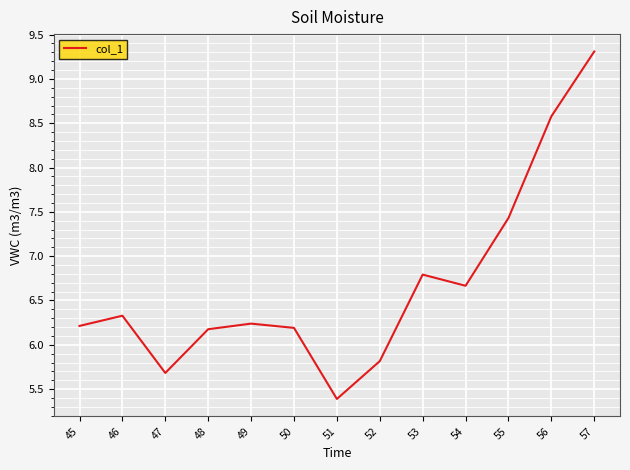

Is this an area chart (filled region under the line)?

No